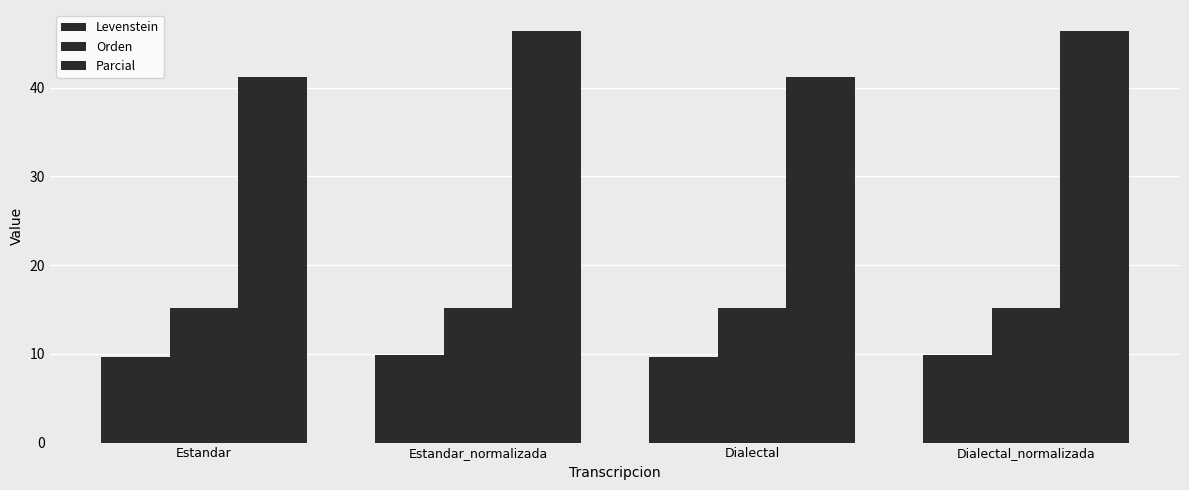

What is the approximate value of Parcial at Estandar?

41.2